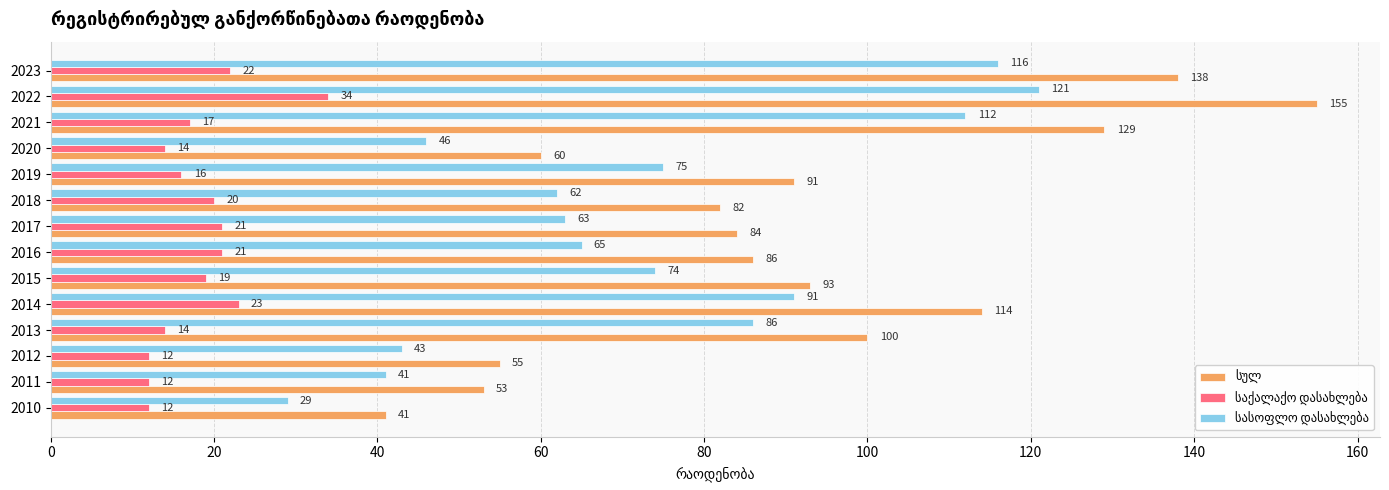

At which category is the sum across all series the highest?

2022